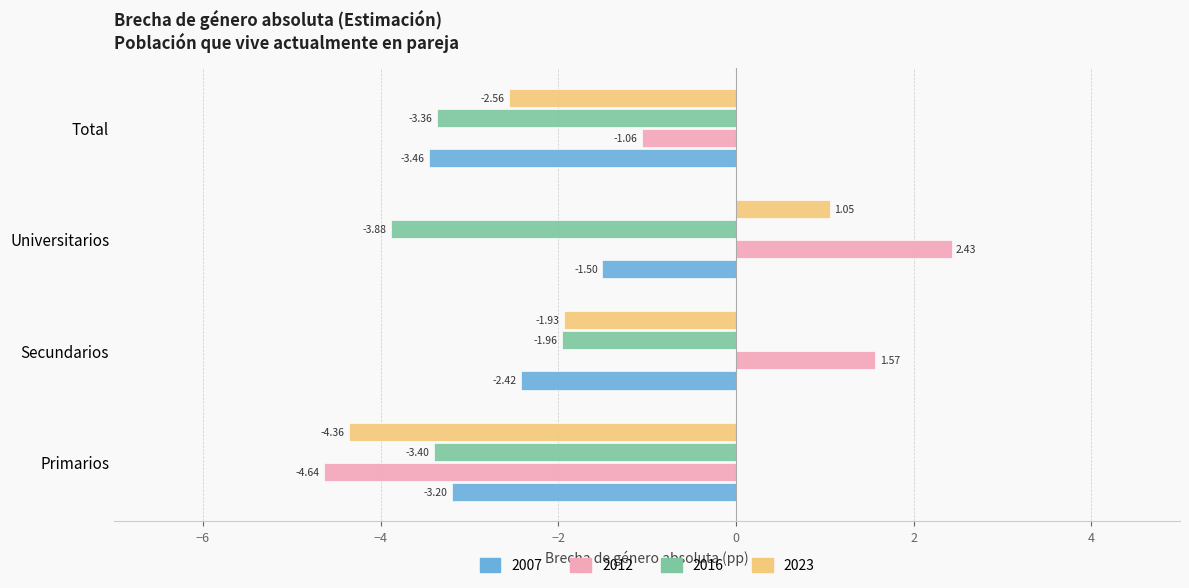

At which category is the sum across all series the highest?

Universitarios